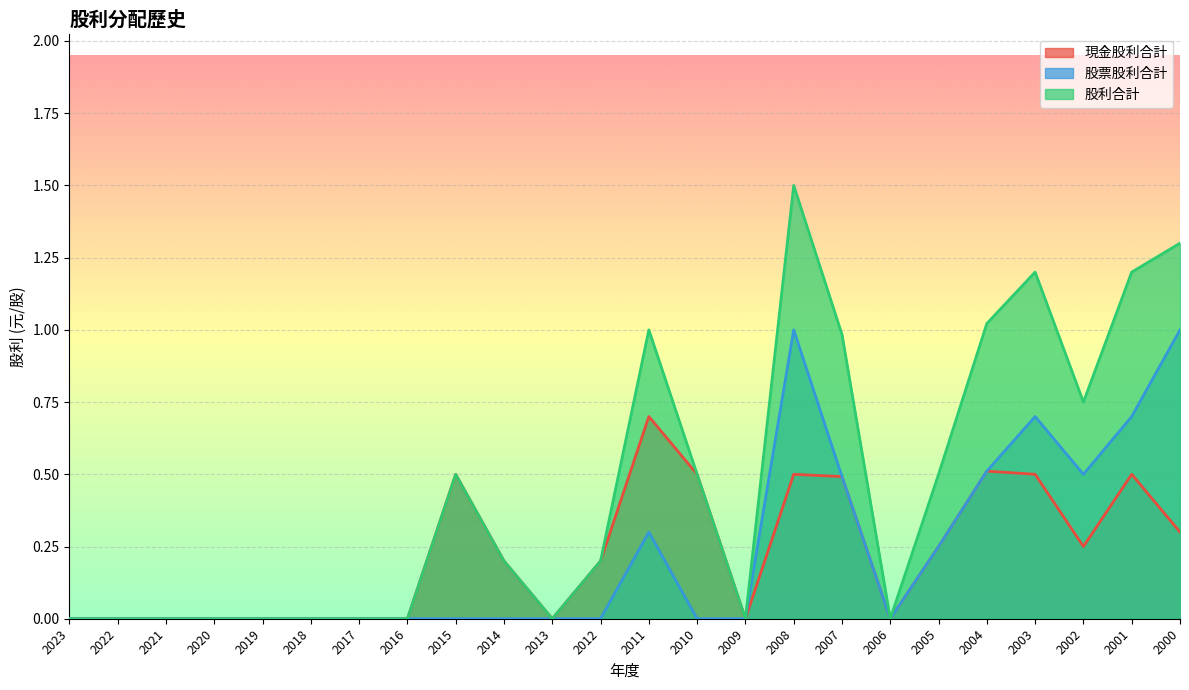

What are all the series names shown in the legend?

現金股利合計, 股票股利合計, 股利合計